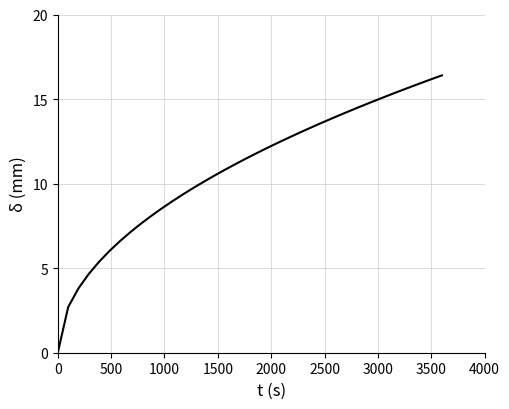

What is the difference between the maximum and minimum values?

16.4